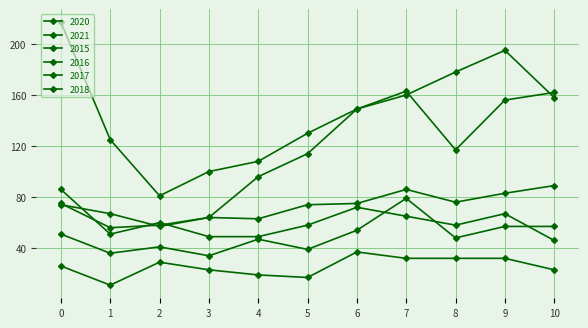

How many distinct data groups are displayed?

6